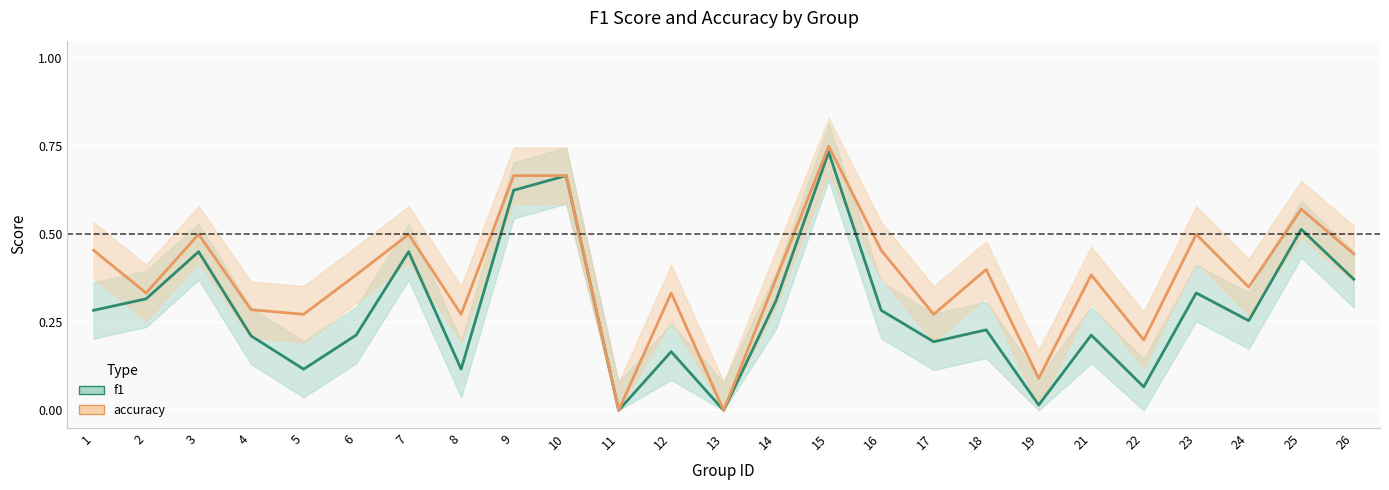

How many lines are shown in the chart?

2